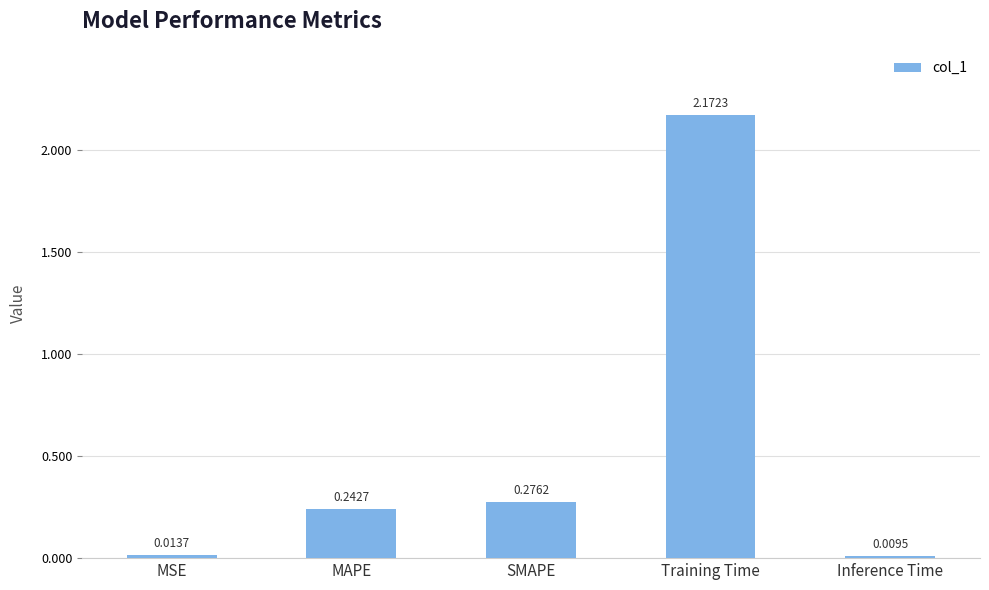

Which category has the lowest value across all series?

Inference Time